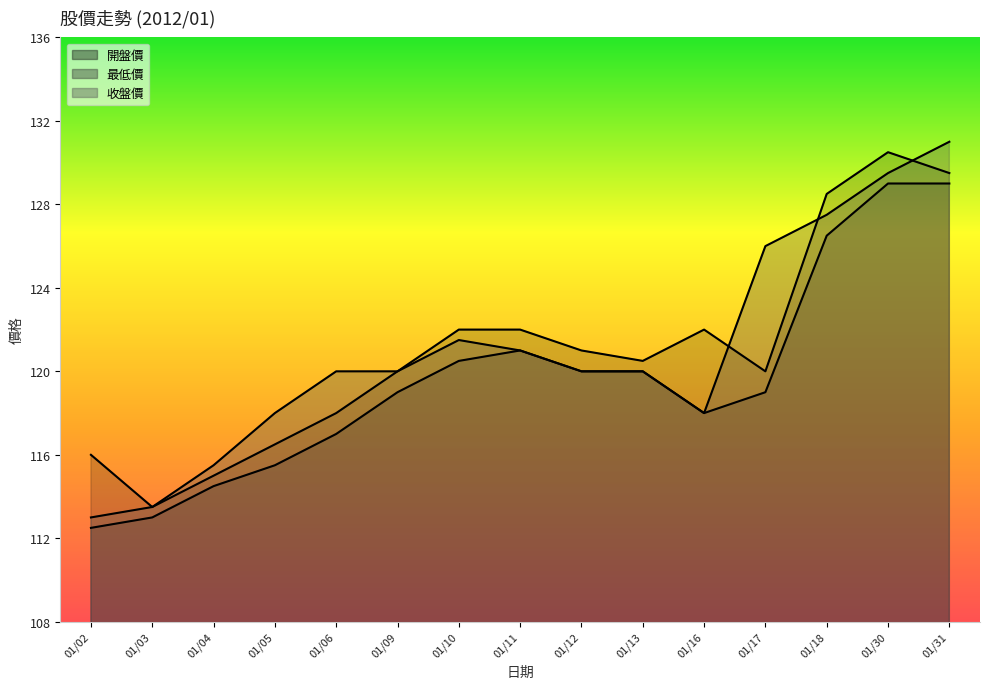

Count the number of categories in the chart.

15